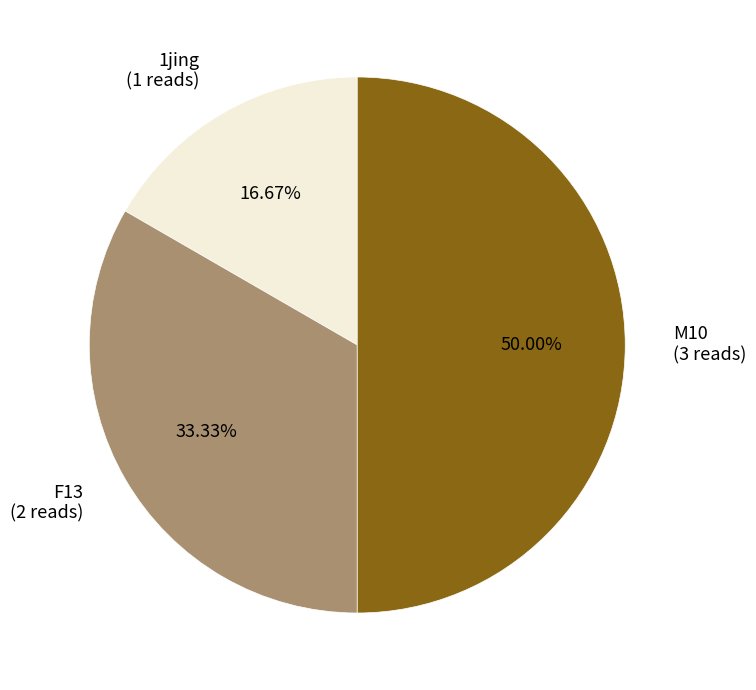

Is F13 (2 reads) the majority of the pie?

No